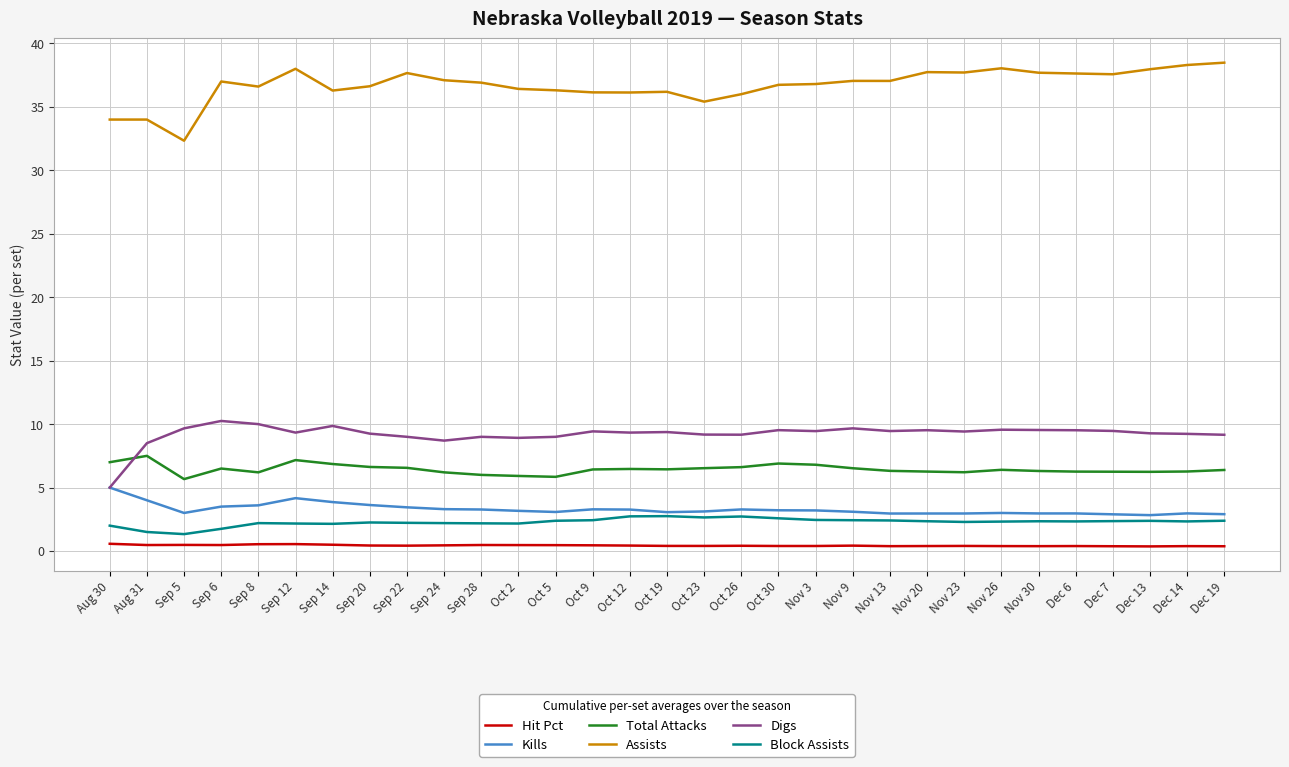

At how many categories does at least one series exceed 9?

31